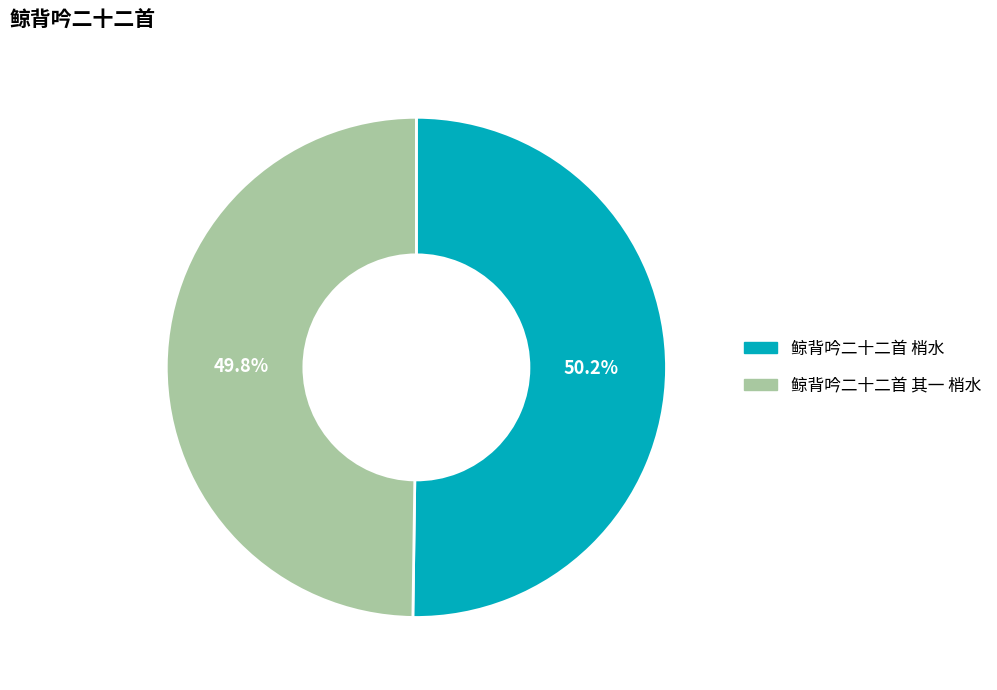

What percentage is the 鲸背吟二十二首 其一 梢水 slice, to the nearest percent?

50%